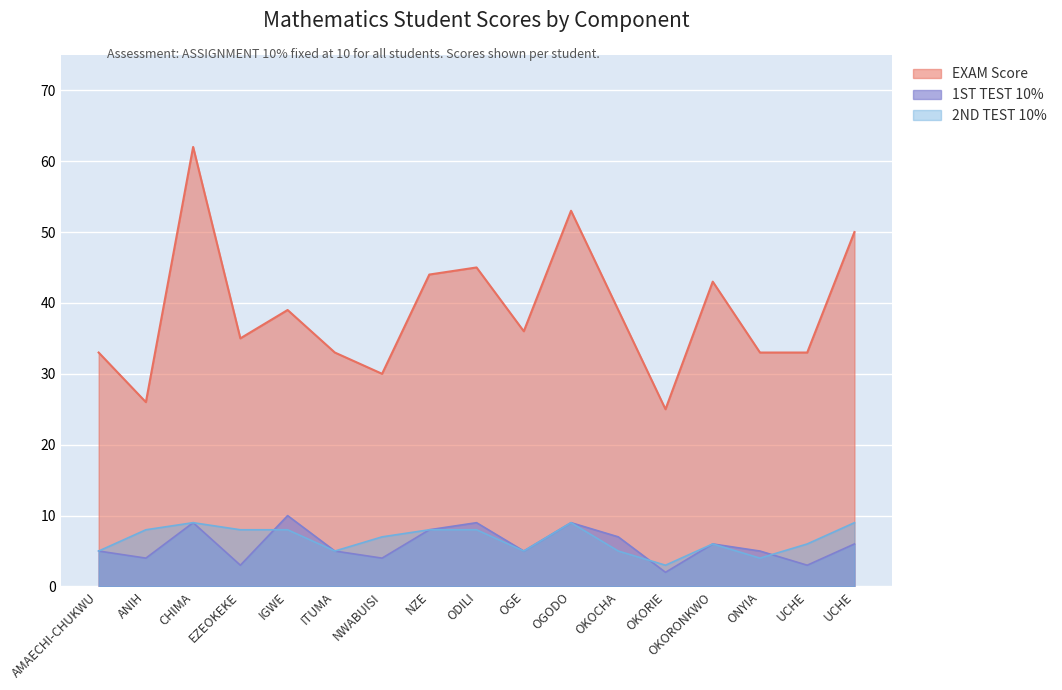

At which label does EXAM Score first exceed 36?

CHIMA